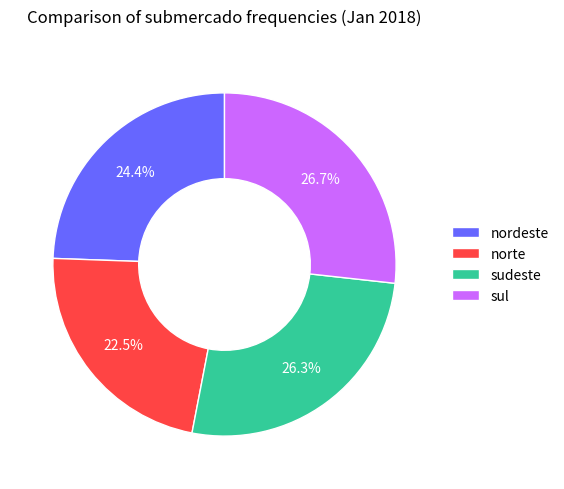

To the nearest percent, what is the average slice percentage?

25%